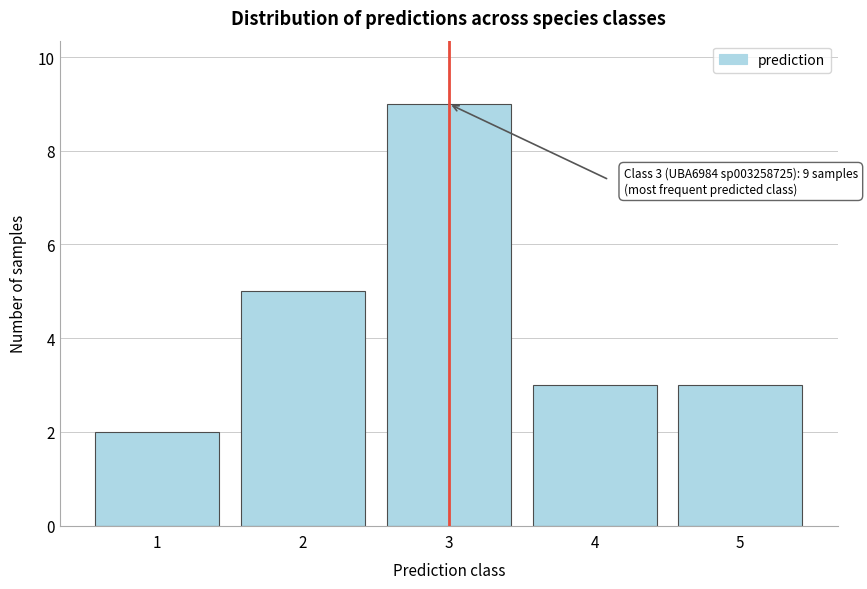

Which range on the x-axis has the tallest bar?

2.5 to 3.5